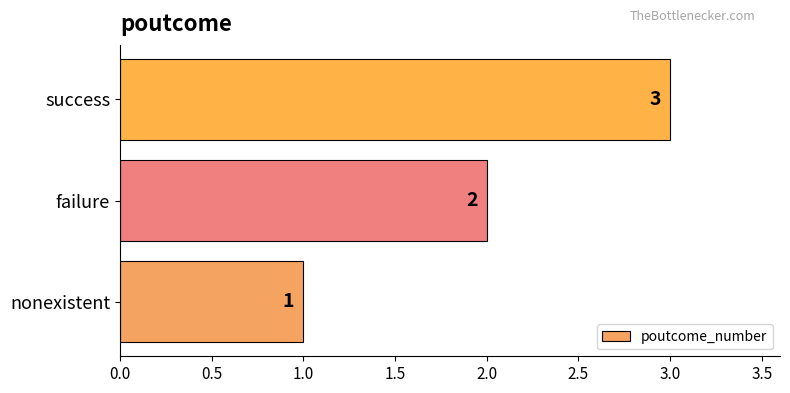

Between success and nonexistent, which is larger?

success